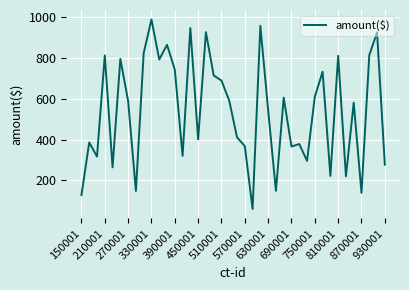

What is the difference between the maximum and minimum values?

928